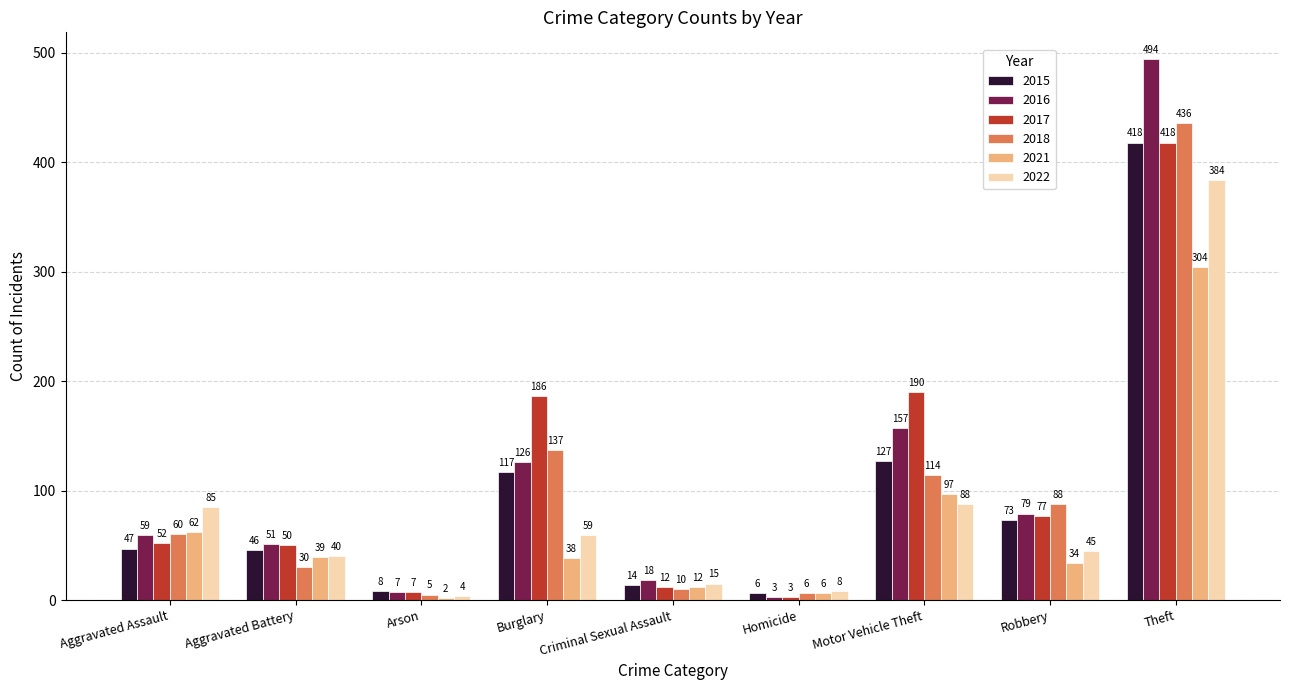

What are all the series names shown in the legend?

2015, 2016, 2017, 2018, 2021, 2022